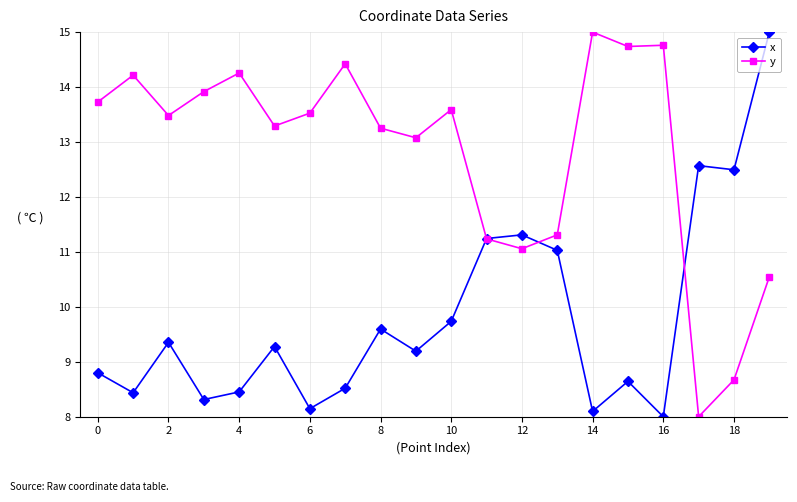

What is the value of the x point at the 10th from the left?

9.2